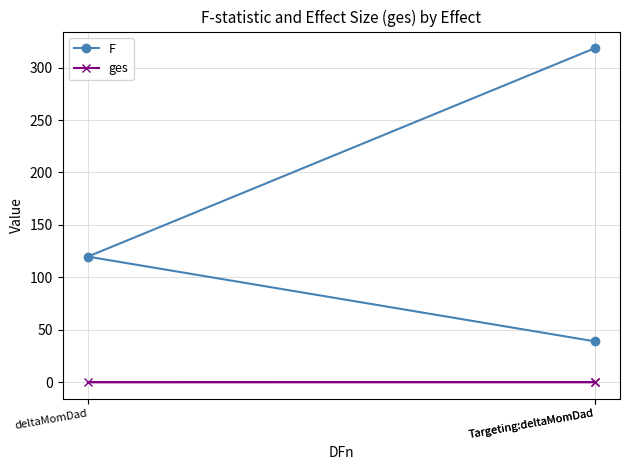

Which series has the largest total across all categories?

F